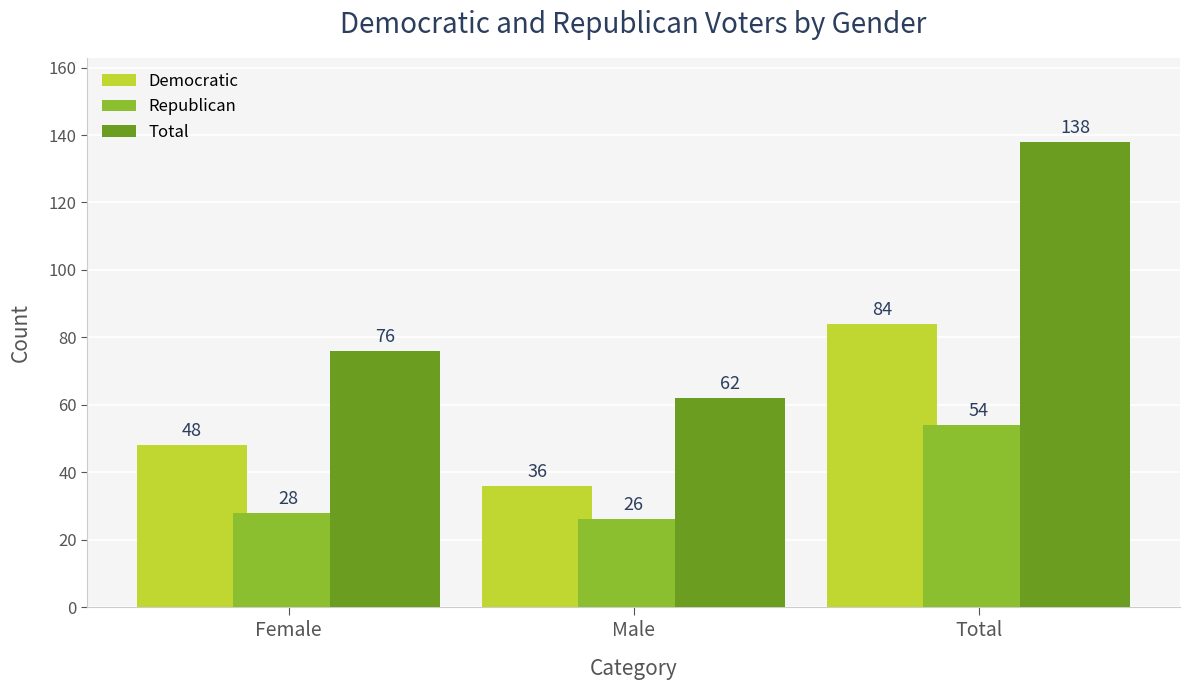

The value of Republican at Female is 10. True or false?

False